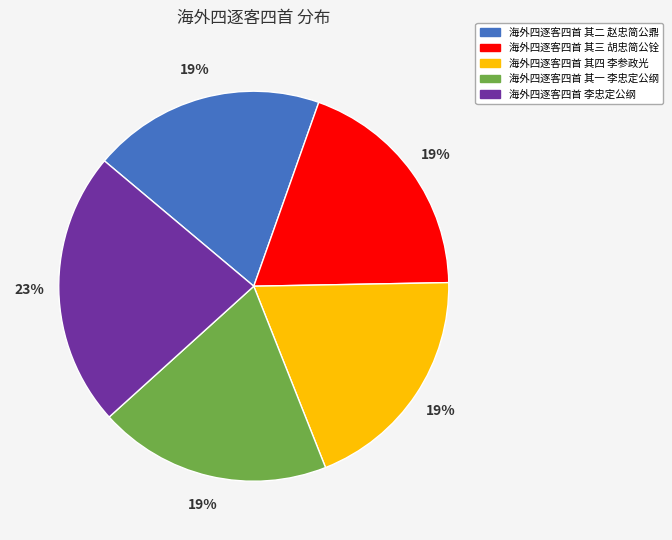

Count the number of slices in the pie.

5